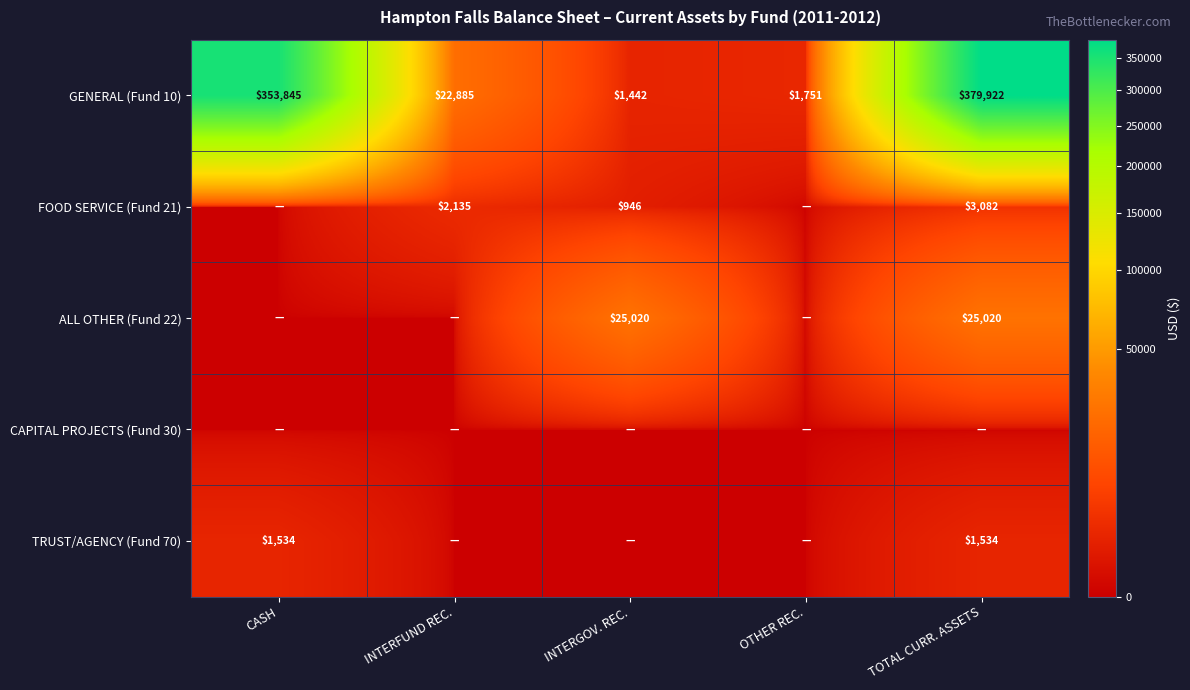

What is the greatest value displayed?

379921.9